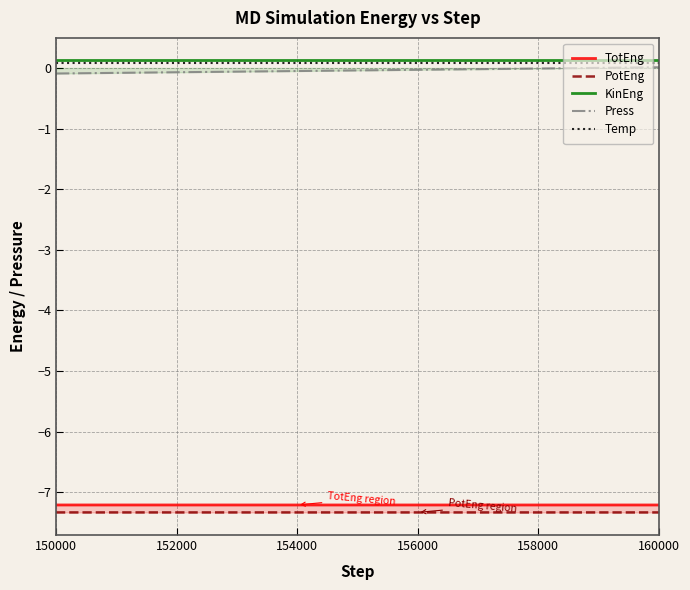

Which series changed the most between 152000 and 156000?

Press